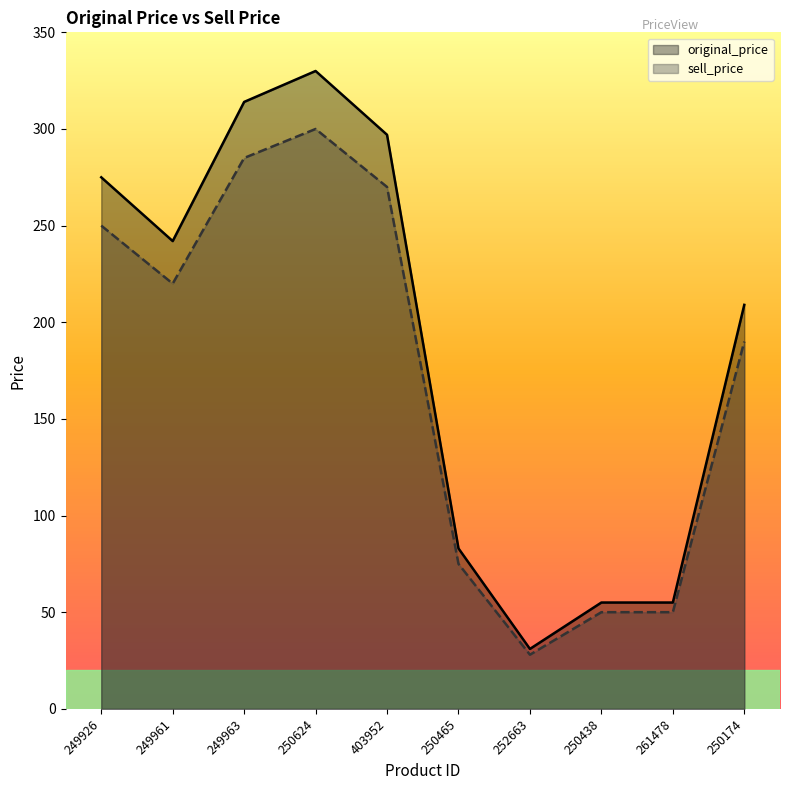

How many interior local peaks does the original_price series have?

1